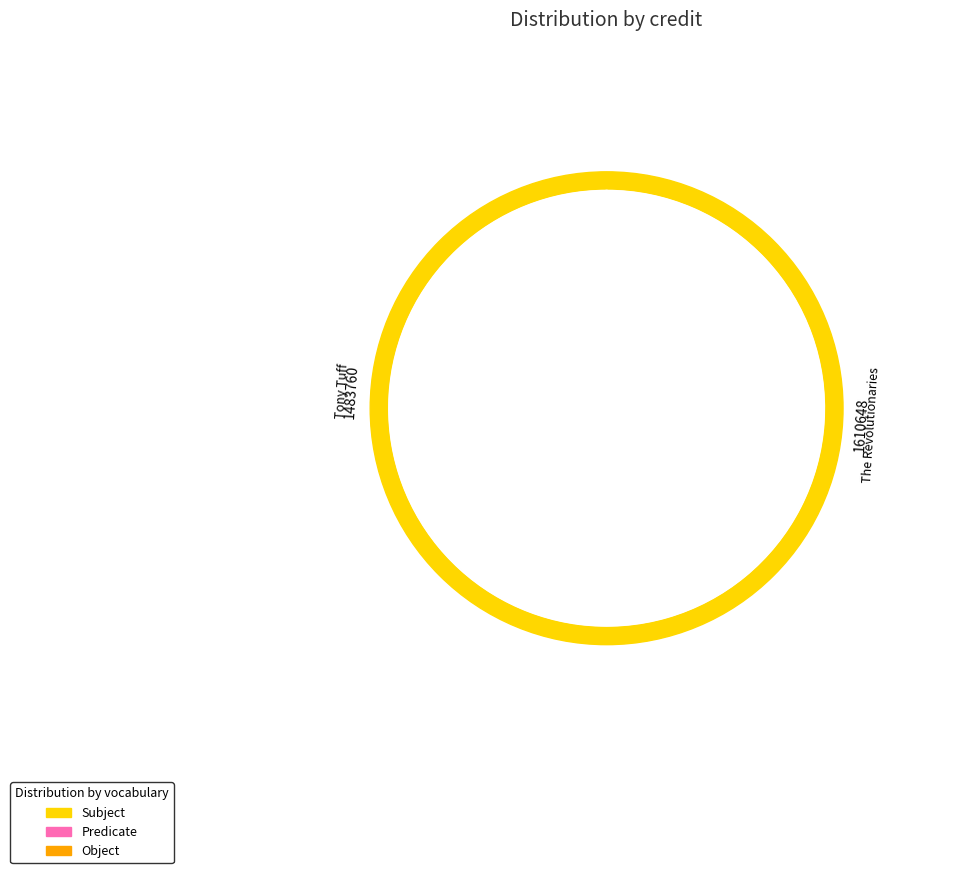

Which category accounts for the majority?

The Revolutionaries